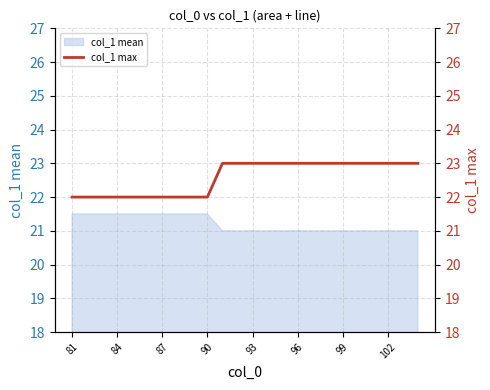

Is it true that col_1 mean equals 37.2 at 96?

False